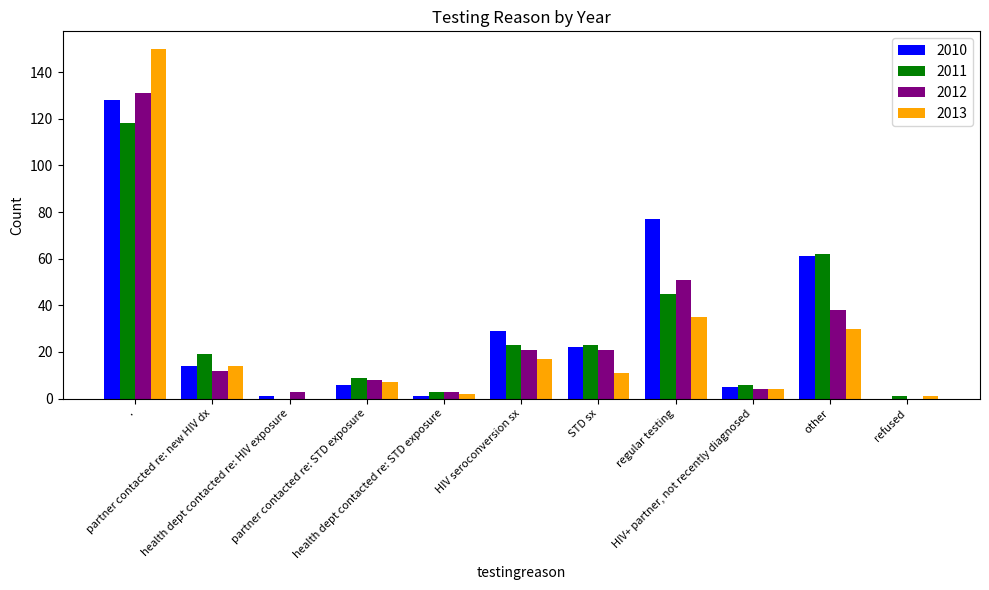

What is the maximum value for 2012?

131